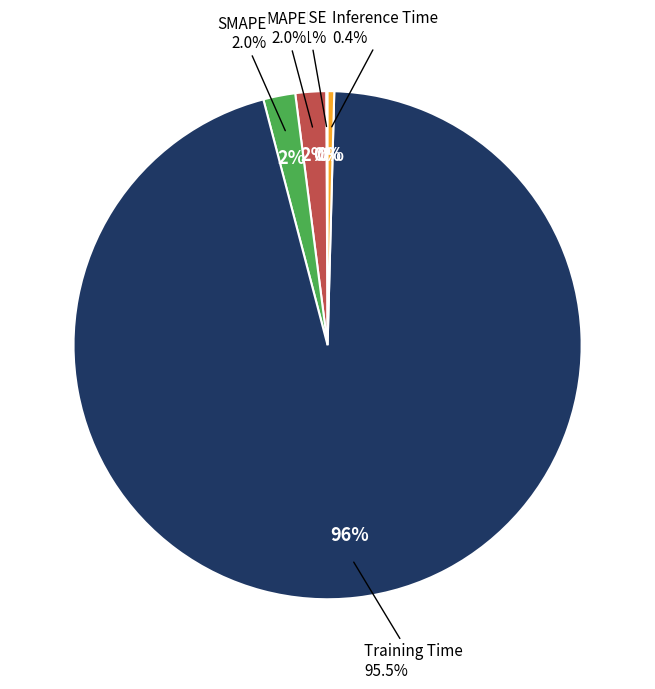

Count the number of slices in the pie.

5